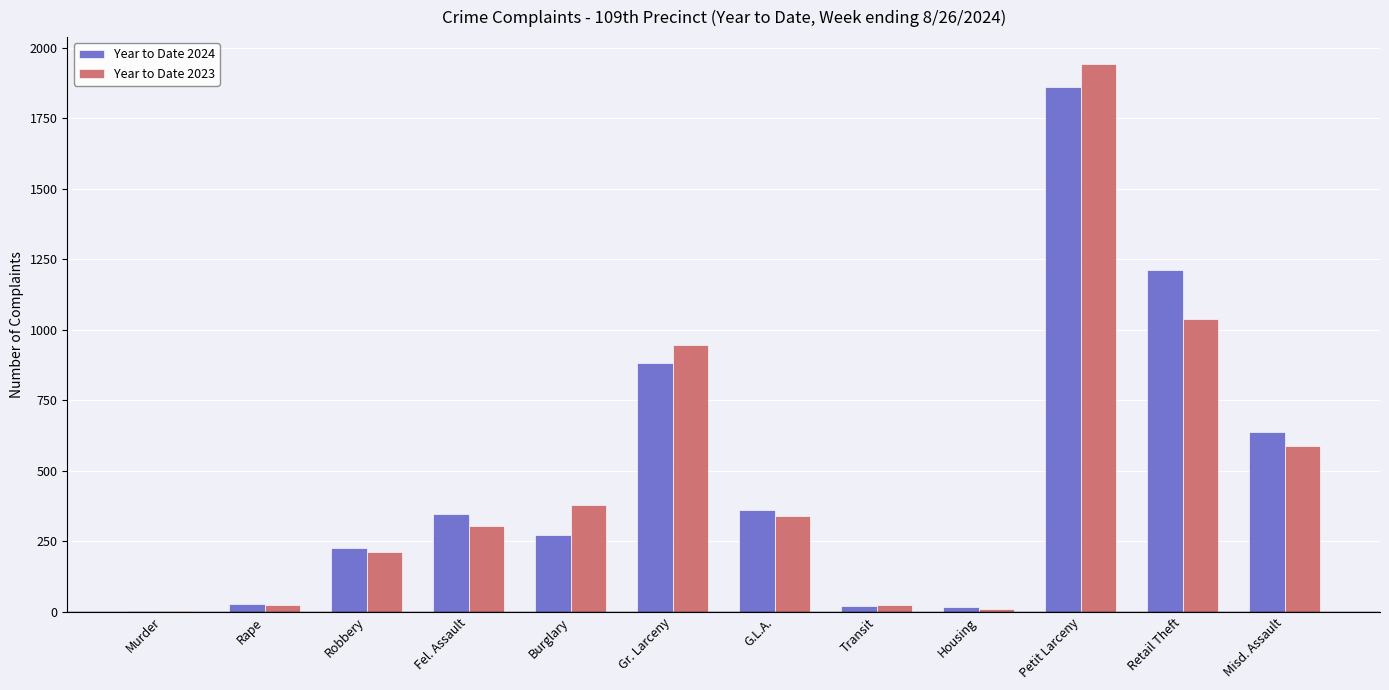

Which category has the highest value in the Year to Date 2023 series?

Petit Larceny